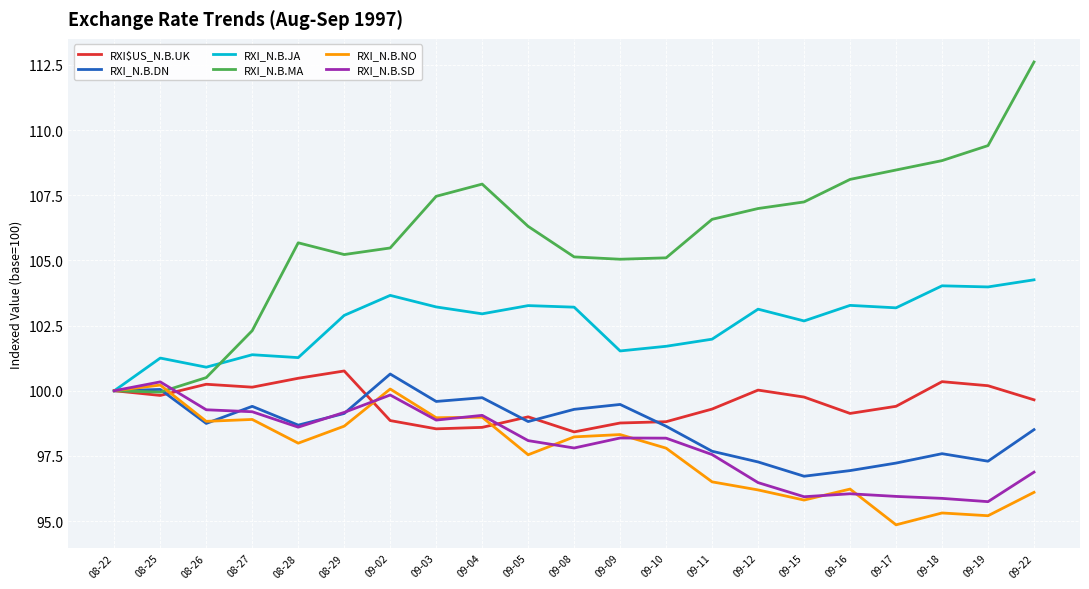

What value does the RXI_N.B.SD series have at 09-09?

98.2